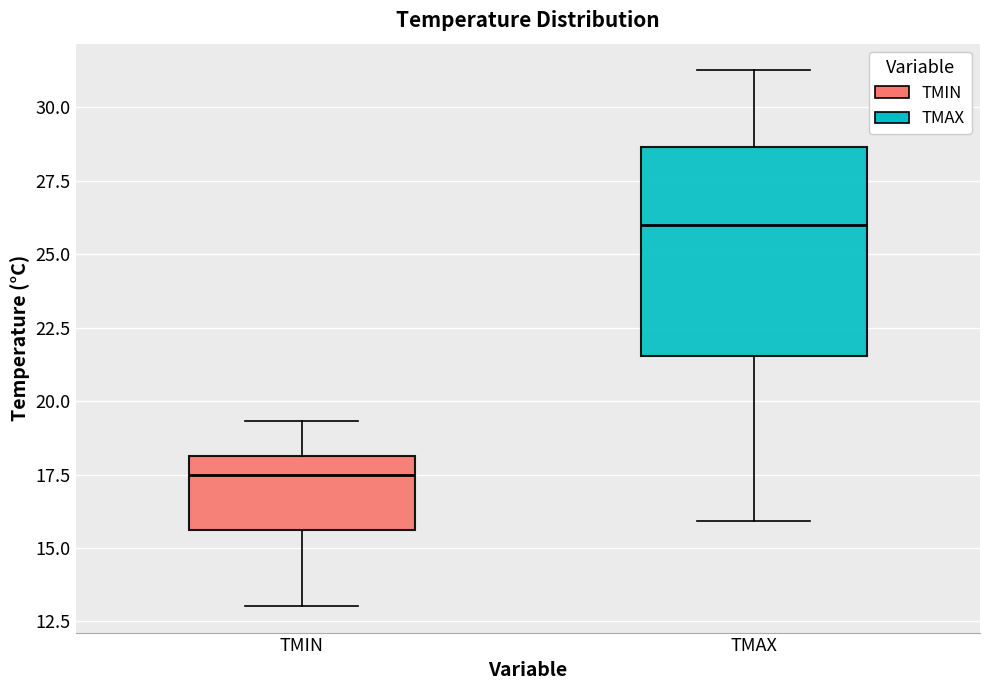

Where does the median line of the box for TMIN sit on the y-axis? The values are not printed on the chart, so give them approximately, as read against the axis.

17.5